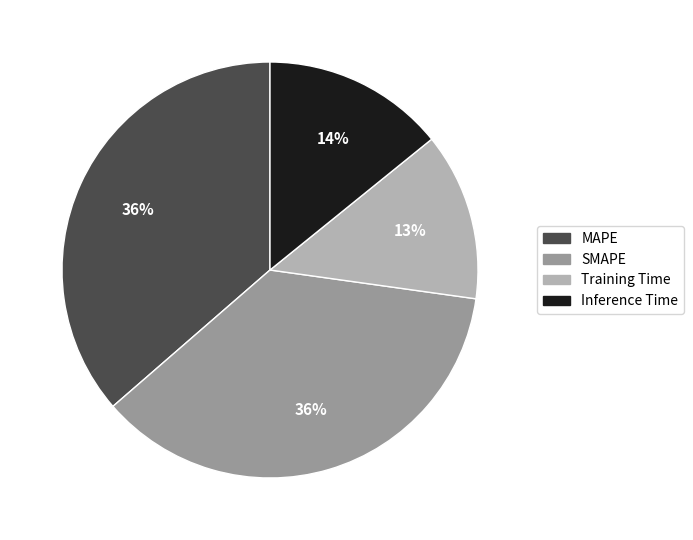

The SMAPE slice represents 36% of the pie. True or false?

True